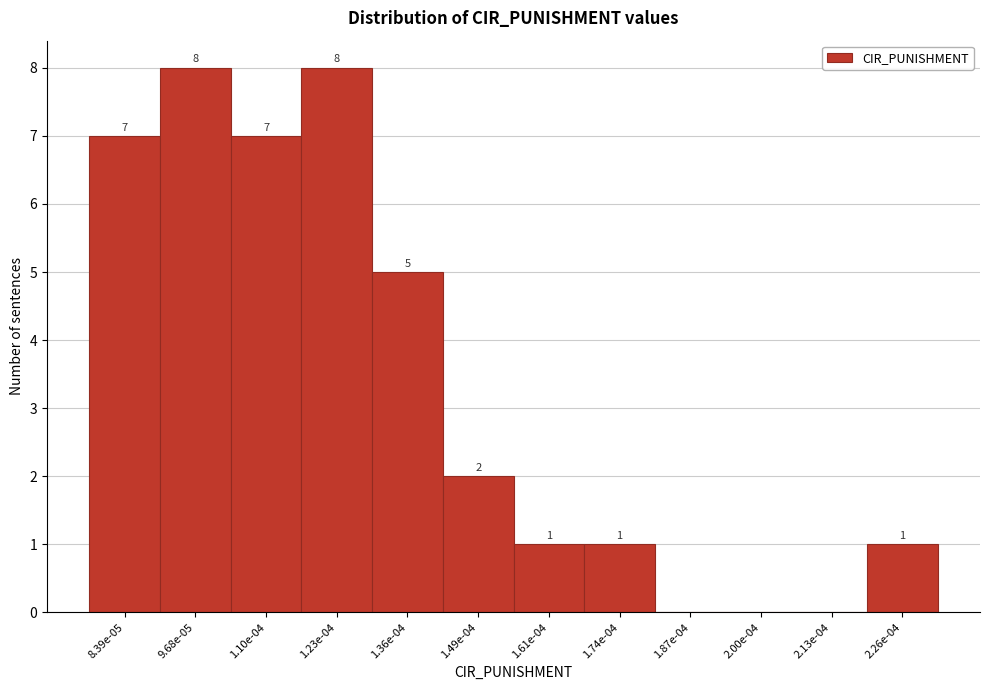

Reading left to right, transcribe all the data shown in this chart.

8.39e-05=7	9.68e-05=8	1.10e-04=7	1.23e-04=8	1.36e-04=5	1.49e-04=2	1.61e-04=1	1.74e-04=1	1.87e-04=0	2.00e-04=0	2.13e-04=0	2.26e-04=1